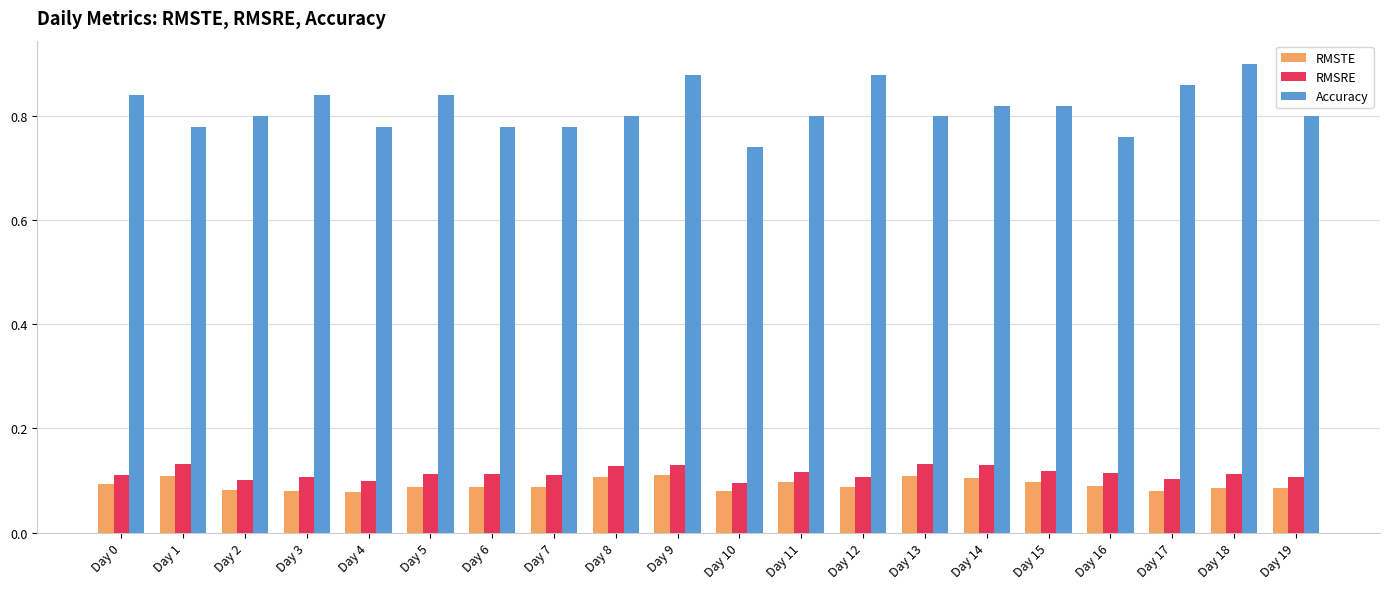

Between Day 4 and Day 9, which series saw the biggest shift?

Accuracy